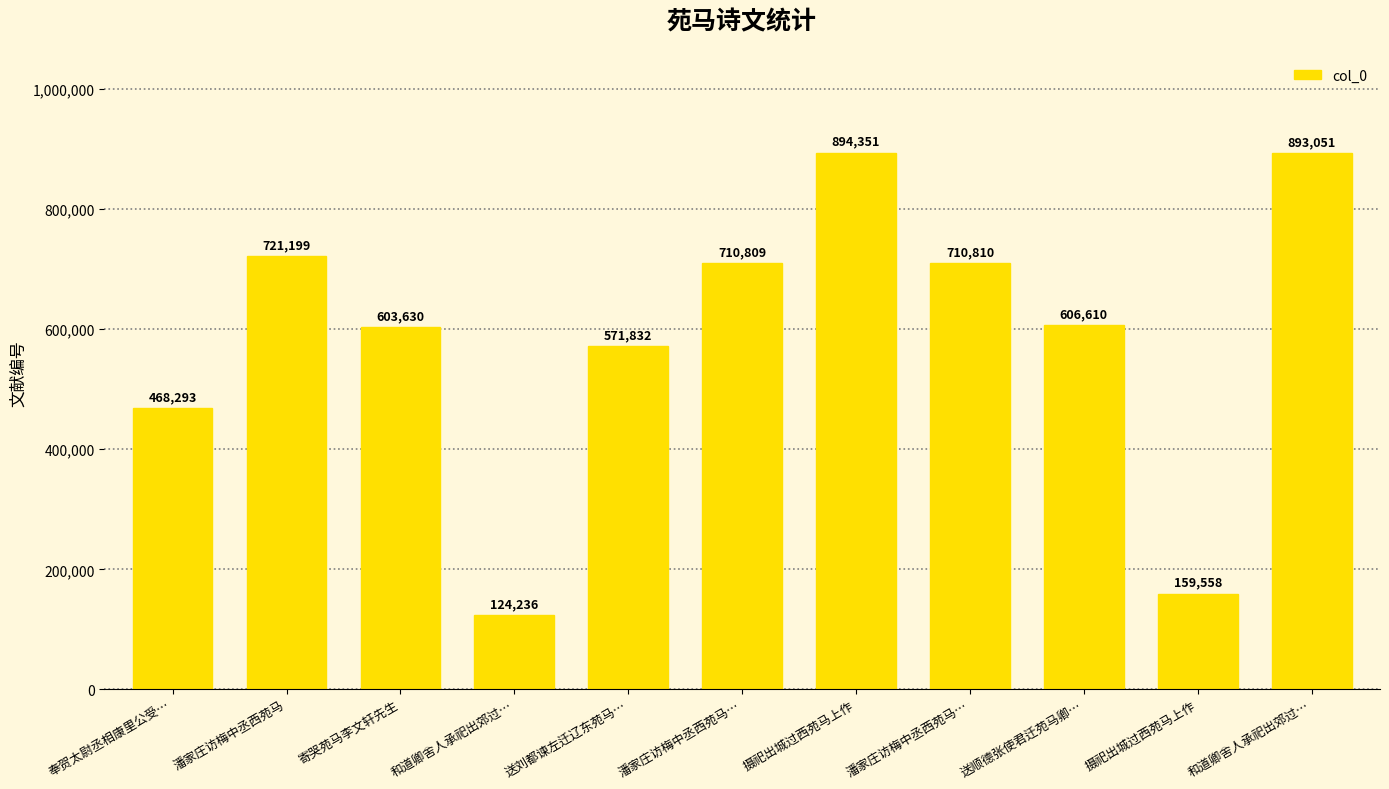

What is the change in value from 送刘都谏左迁辽东苑马… to 潘家庄访梅中丞西苑马…?

+138978